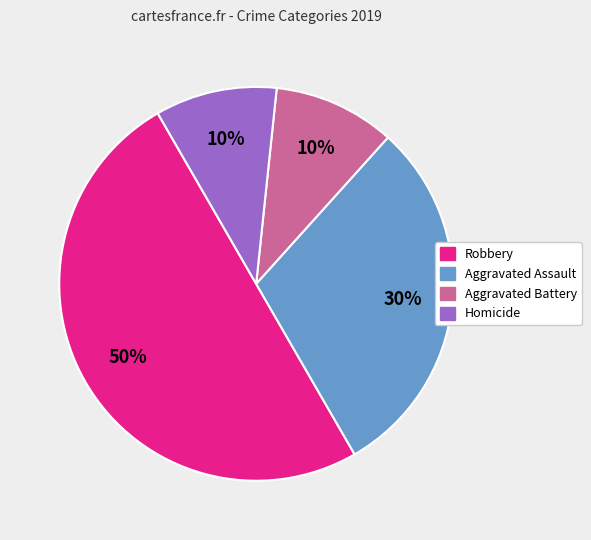

To the nearest percent, what is the average slice percentage?

25%